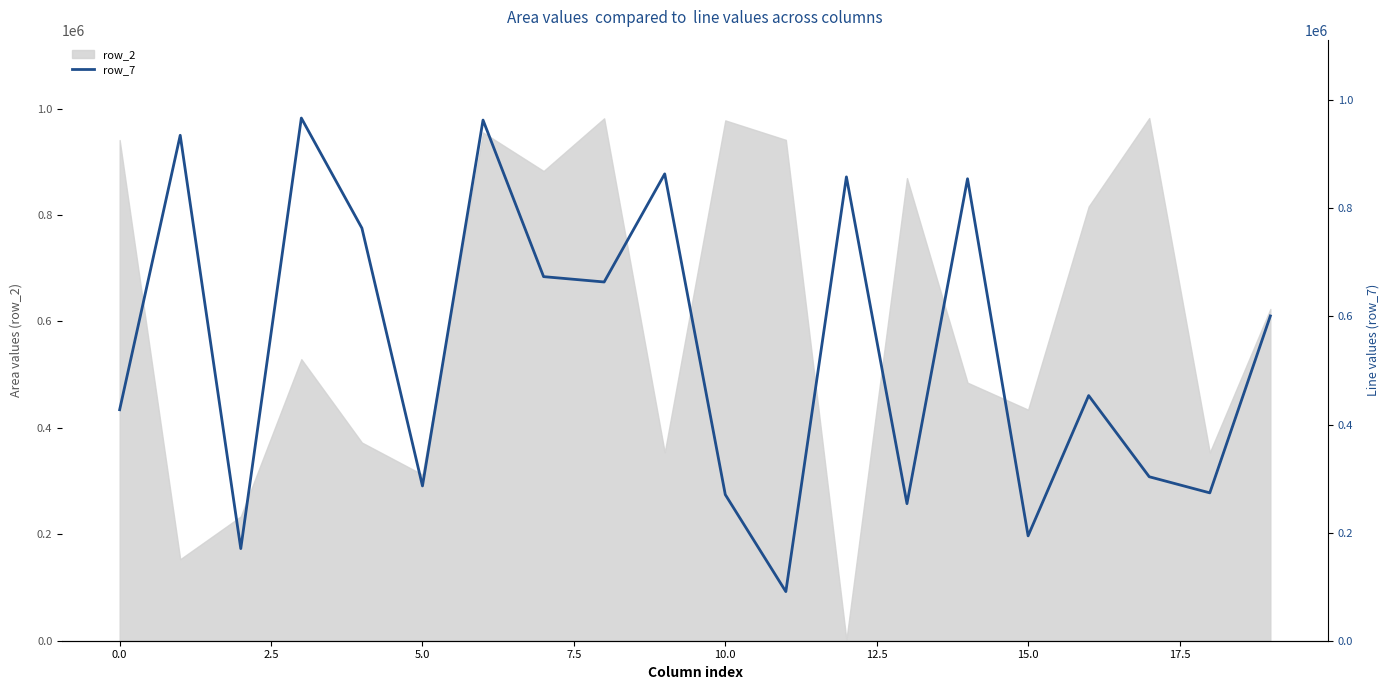

Reading right to left, extract all data points from this chart.

600942	273570	303400	453564	194024	854768	253590	858217	90868	270347	863804	663762	673651	963327	286406	763431	967054	170473	935182	427423